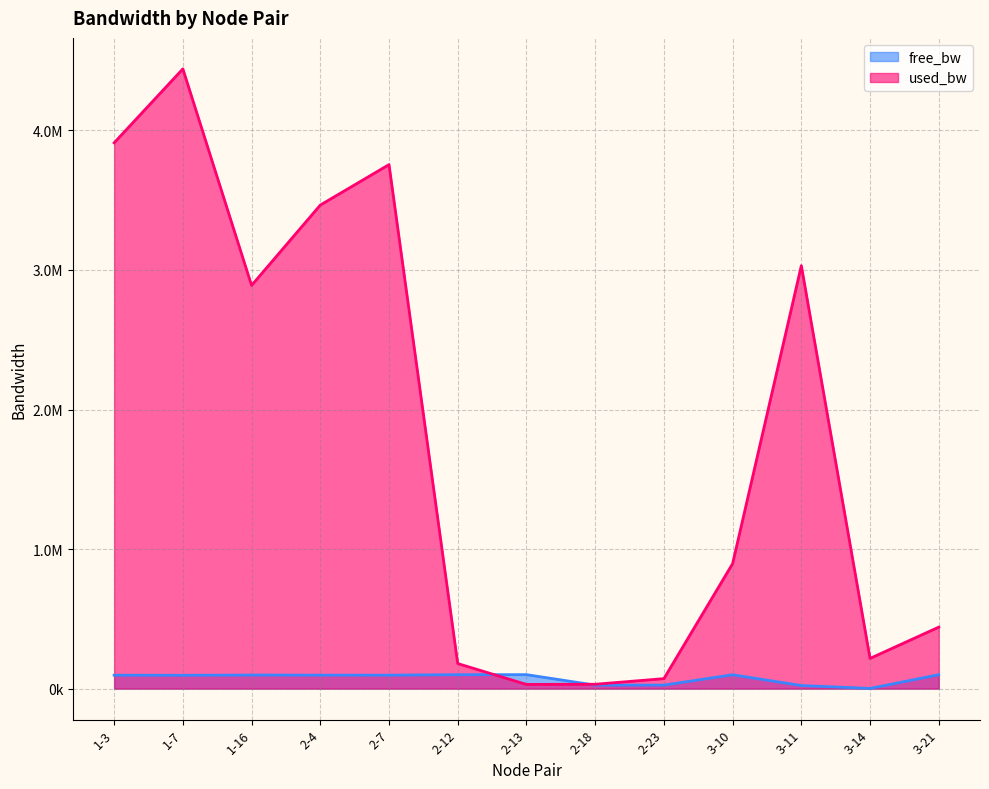

What is the highest value of the free_bw series?

99970.1